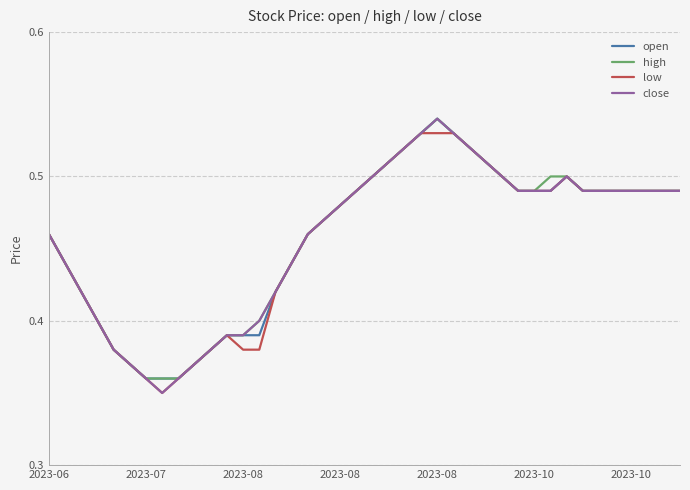

What are all the series names shown in the legend?

open, high, low, close